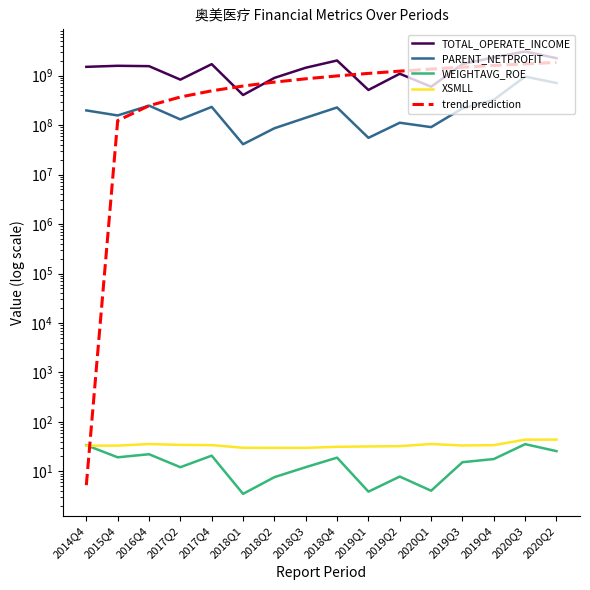

The TOTAL_OPERATE_INCOME series shows 3234279228.1 at 2019Q4. True or false?

False